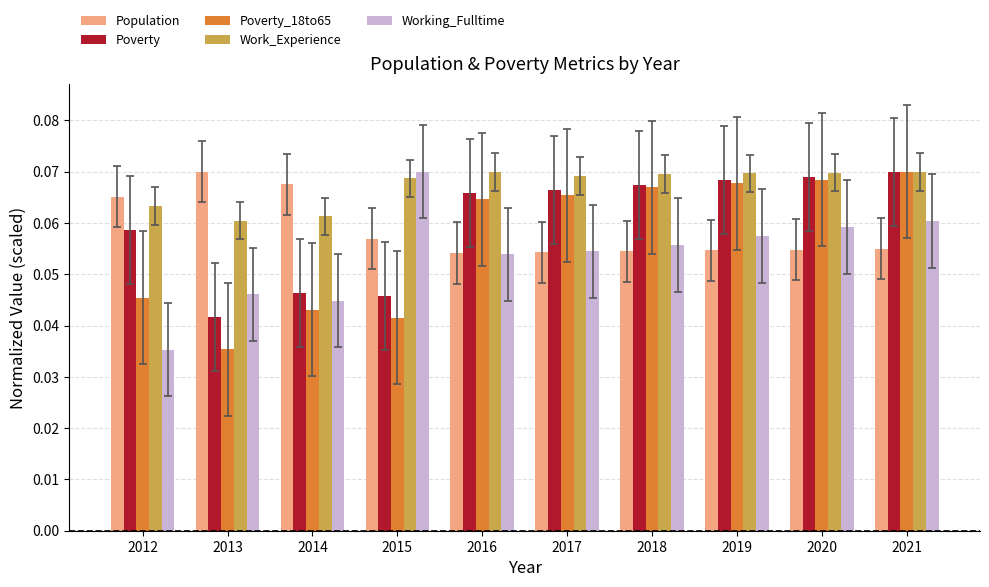

True or false: Working_Fulltime has a value of 0.0 at 2018.

False